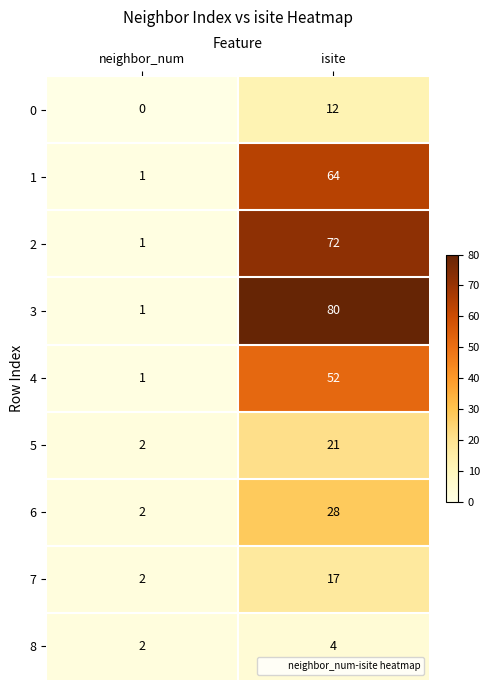

At which category is the sum across all series the highest?

isite